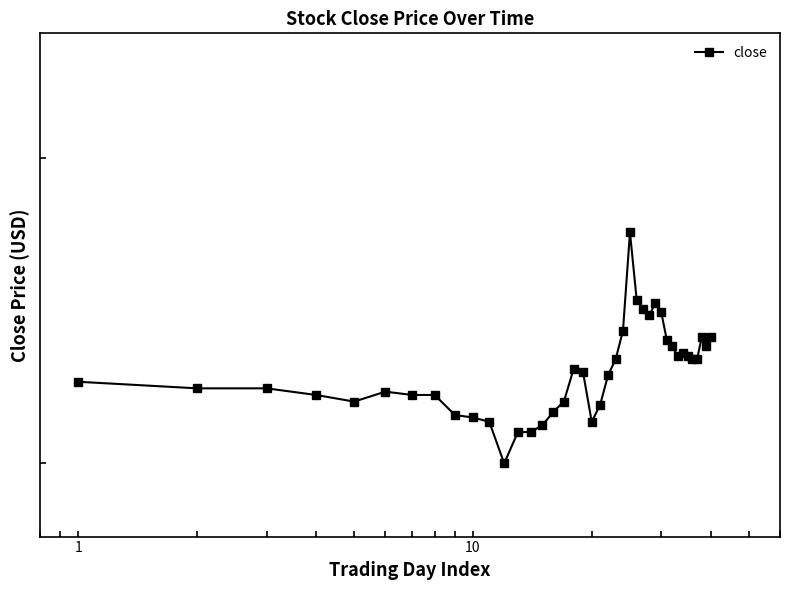

Reading right to left, transcribe all the data shown in this chart.

3.4	3.4	3.4	3.3	3.3	3.3	3.3	3.3	3.4	3.4	3.5	3.5	3.5	3.5	3.5	3.7	3.4	3.3	3.3	3.2	3.1	3.3	3.3	3.2	3.1	3.1	3.1	3.1	3.0	3.1	3.1	3.1	3.2	3.2	3.2	3.2	3.2	3.2	3.2	3.2